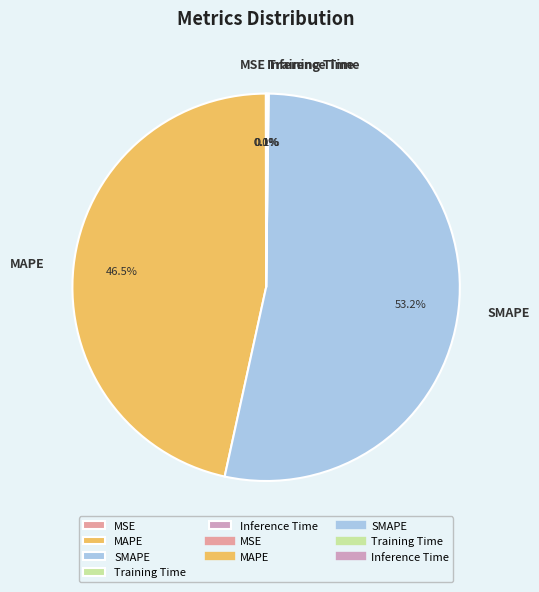

Which has a higher value, SMAPE or MAPE?

SMAPE